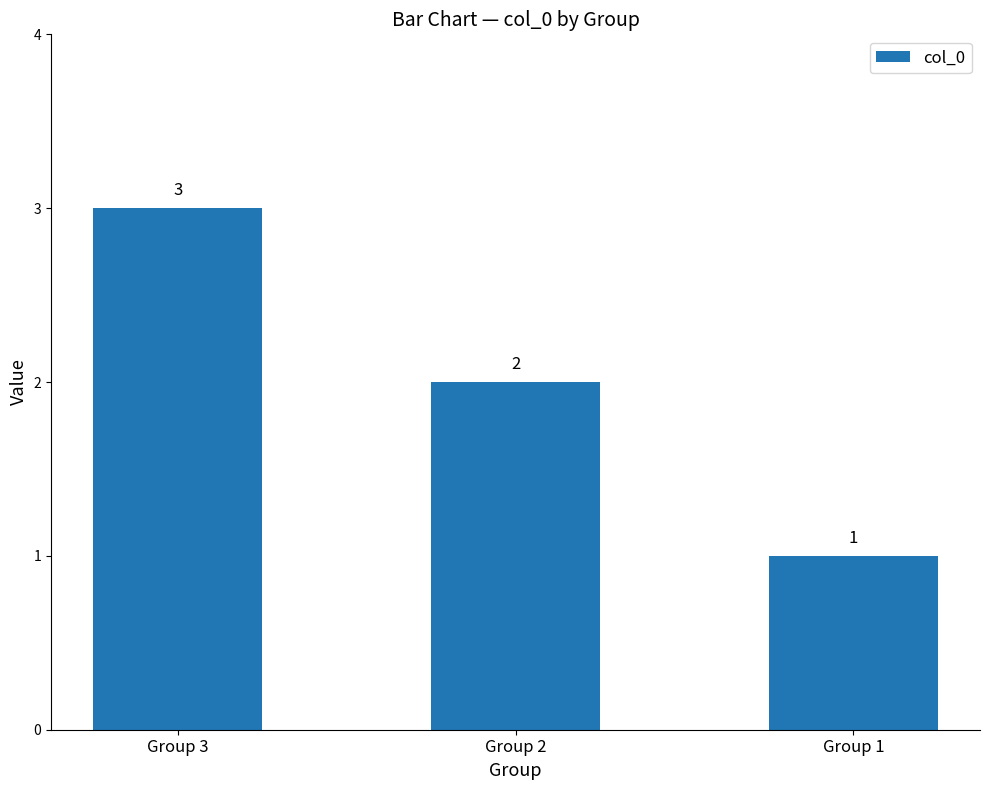

What is the value of the 1st bar from the left?

3